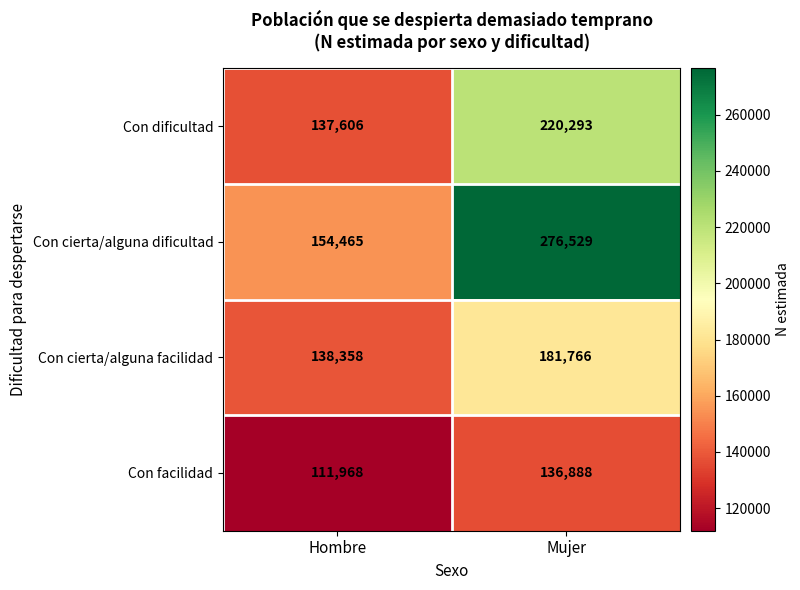

Rank the series by their average value, from lowest to highest.

Con facilidad, Con cierta/alguna facilidad, Con dificultad, Con cierta/alguna dificultad